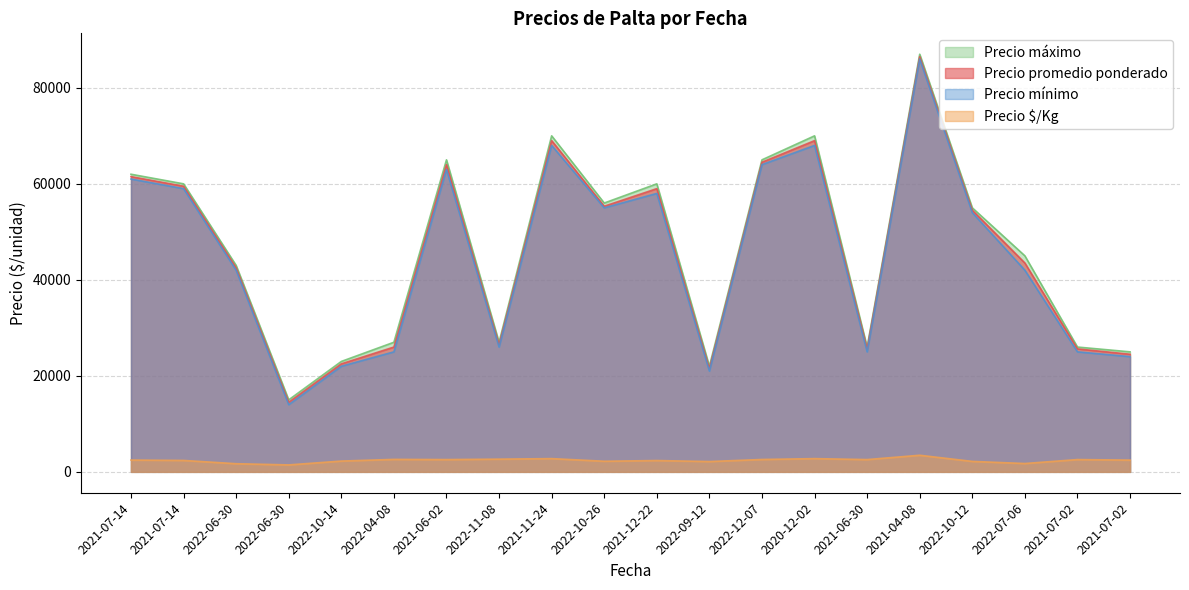

Where does the Precio mínimo series first go above 54000?

2021-07-14